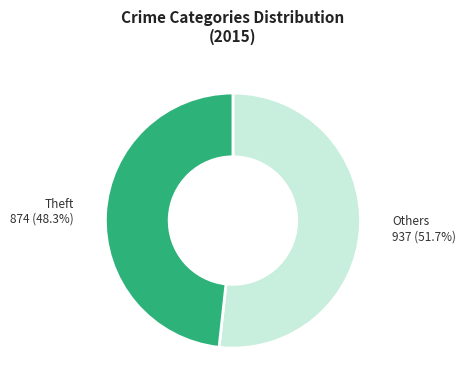

Does any single category account for the majority?

Yes